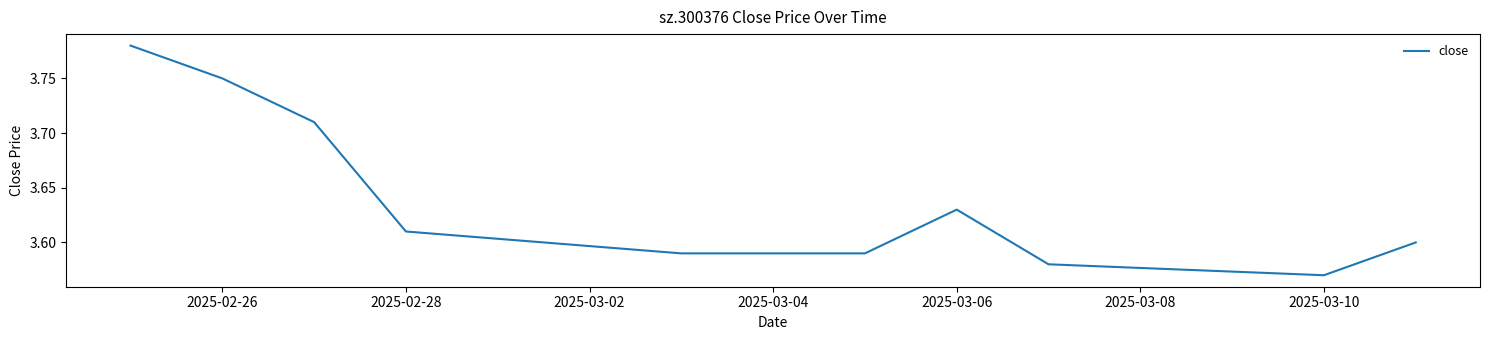

How many categories are shown in the chart?

11